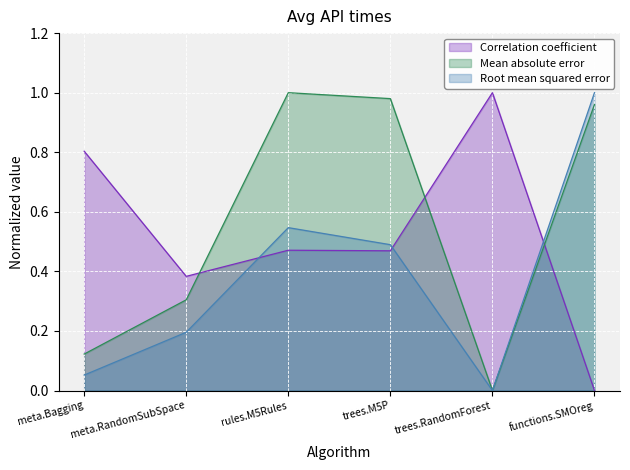

Does the chart display data point markers on the line(s)?

No